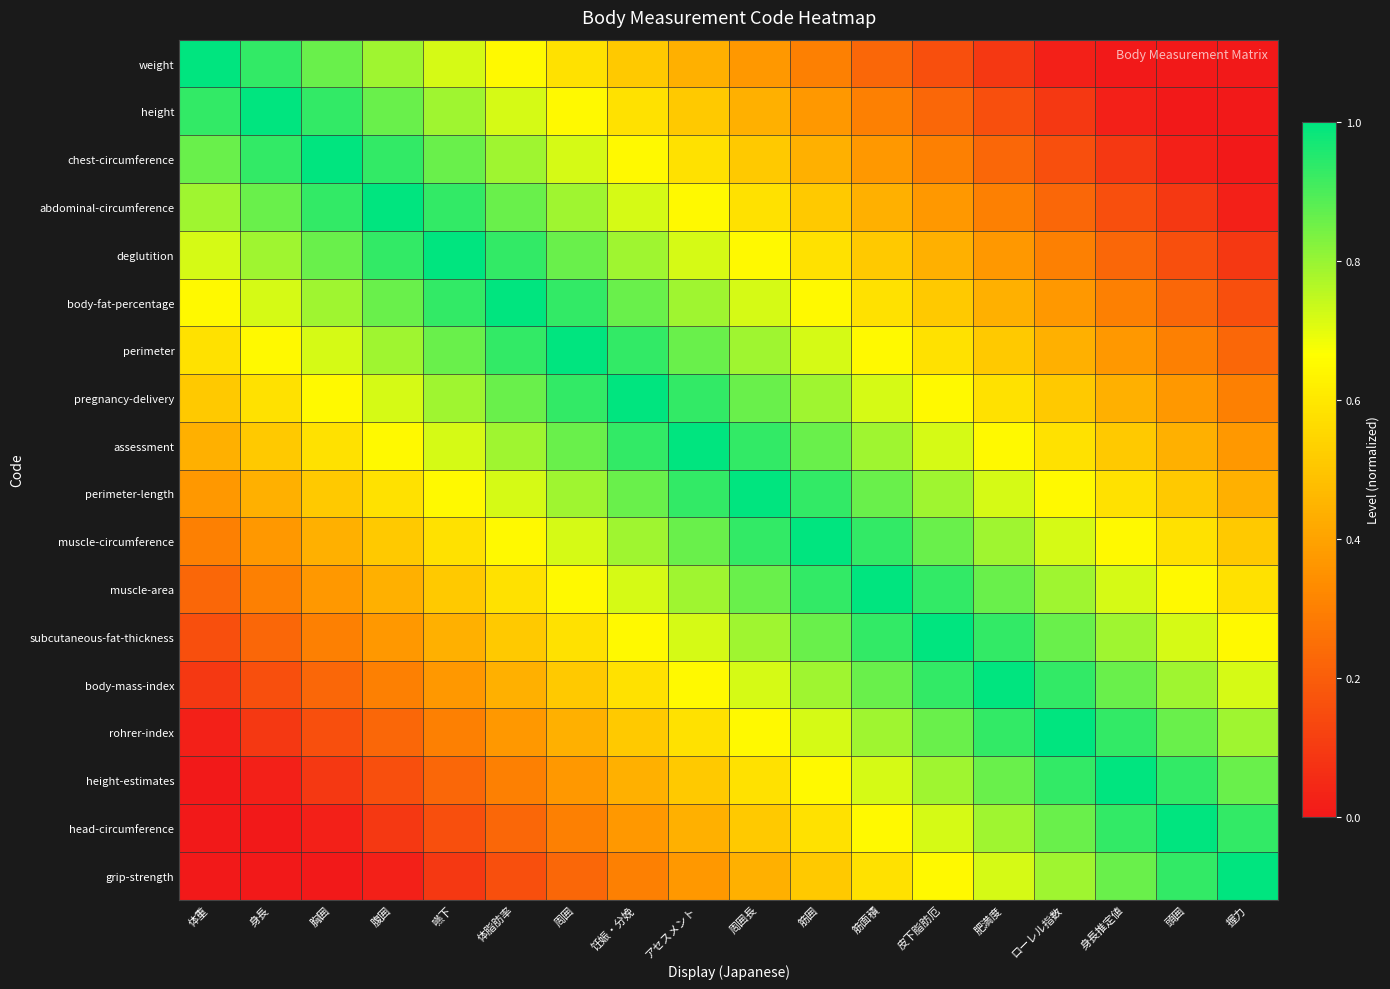

What is the spread (max minus min) of values at アセスメント?

0.6